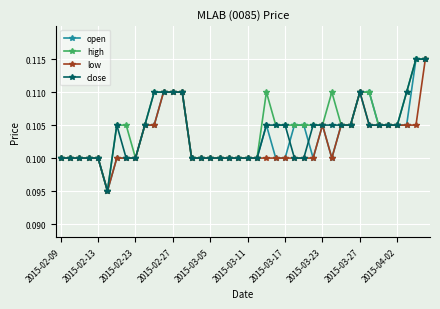

At how many categories does at least one series exceed 0?

40